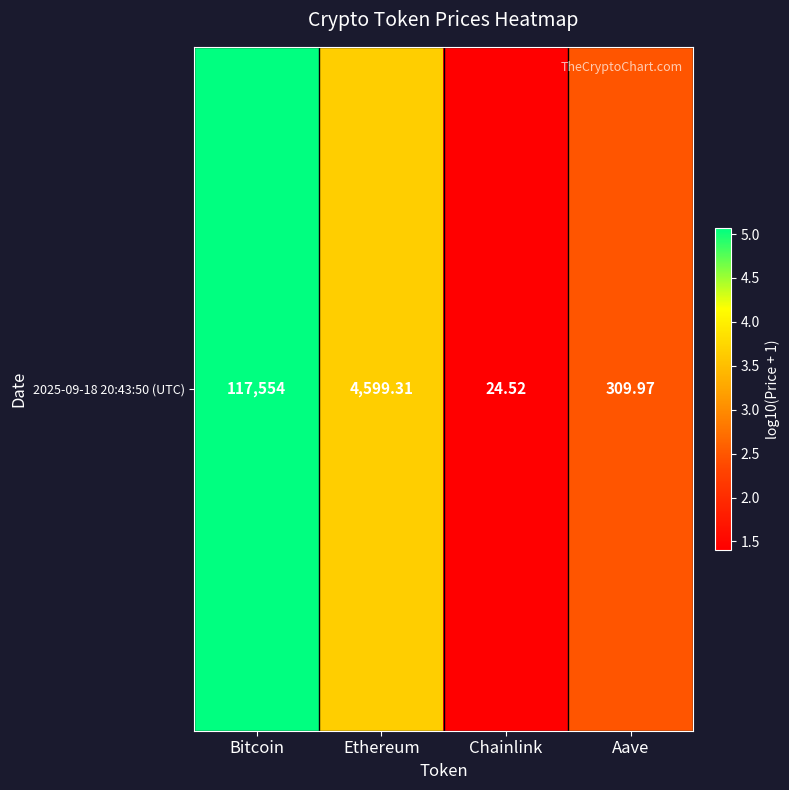

Reading right to left, what are all the values shown in this chart?

Aave=2.5	Chainlink=1.4	Ethereum=3.7	Bitcoin=5.1